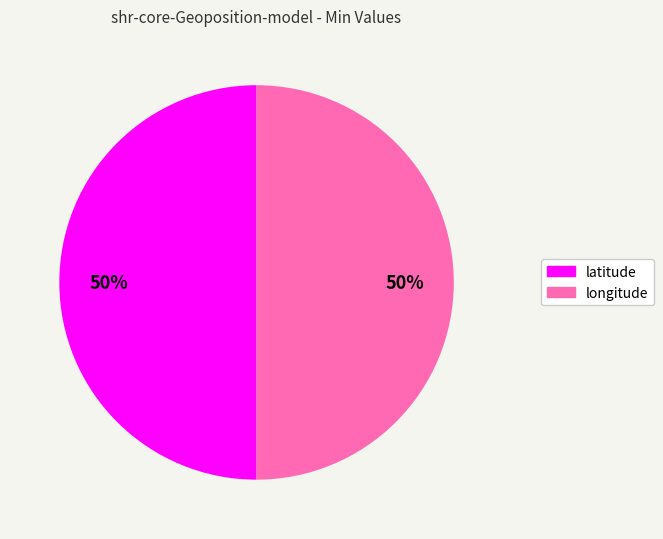

To the nearest percent, what is the average slice percentage?

50%